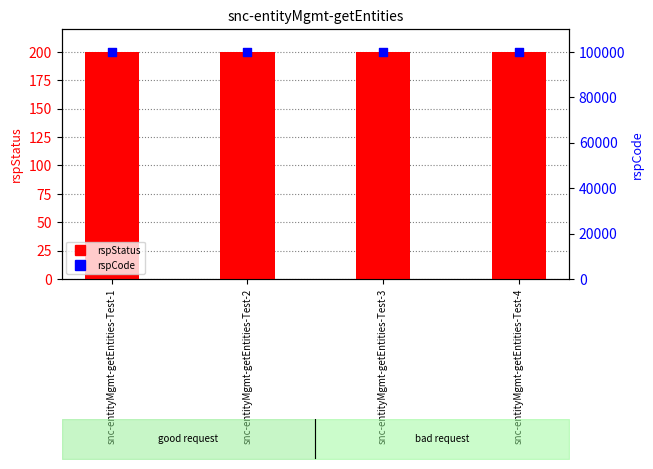

What are all the series names shown in the legend?

rspStatus, rspCode